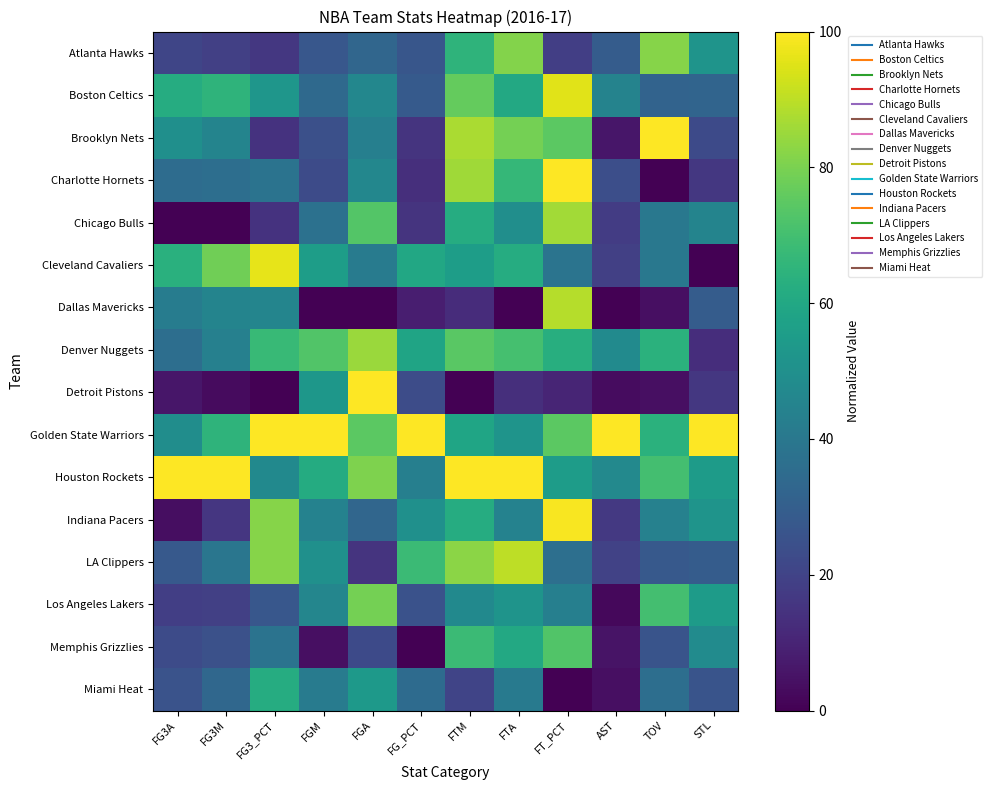

What is the spread (max minus min) of values at FG3A?

100.0